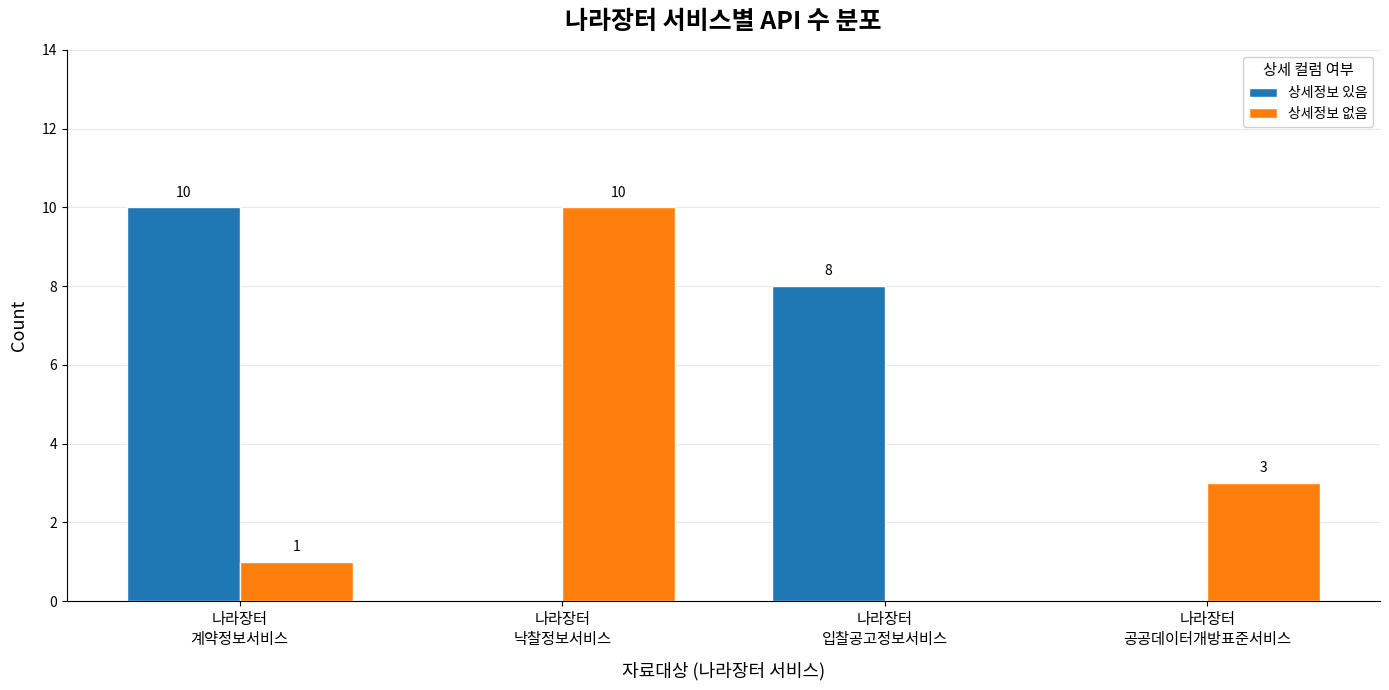

How many 상세정보 있음 values are between 0 and 10?

4